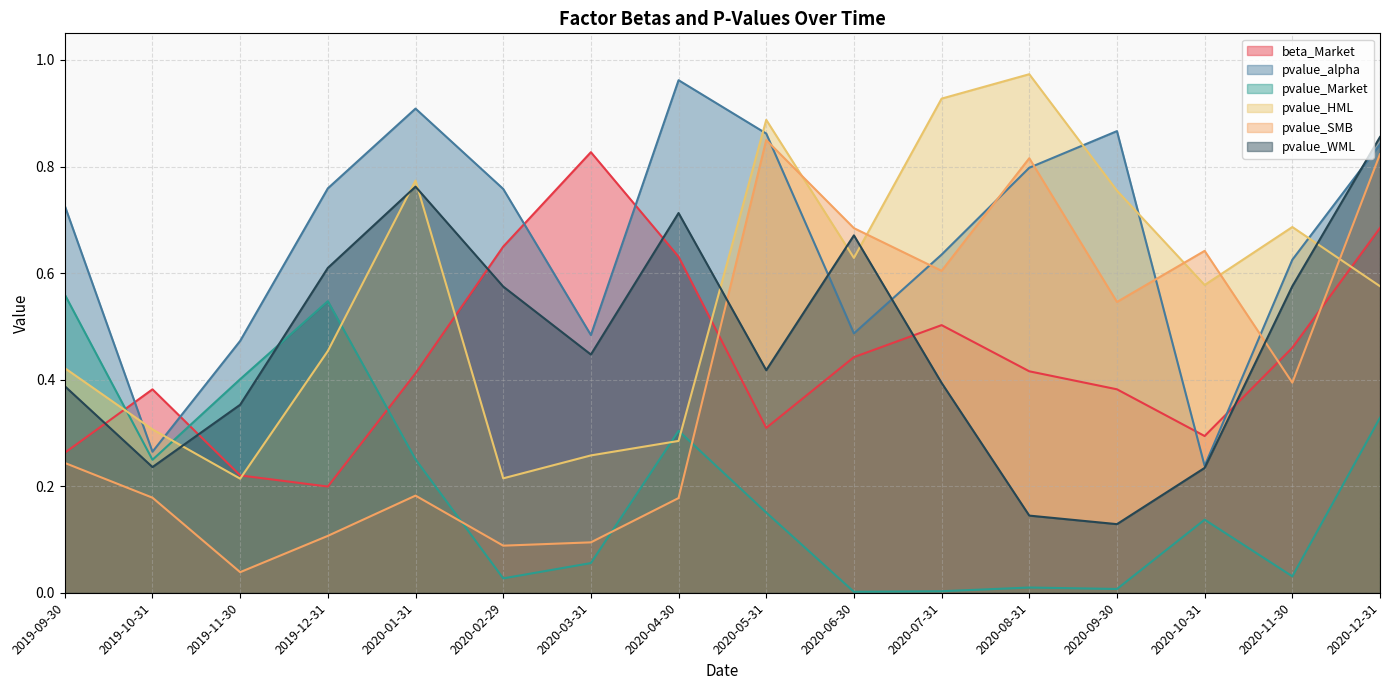

How many interior local valleys does the pvalue_alpha series have?

4